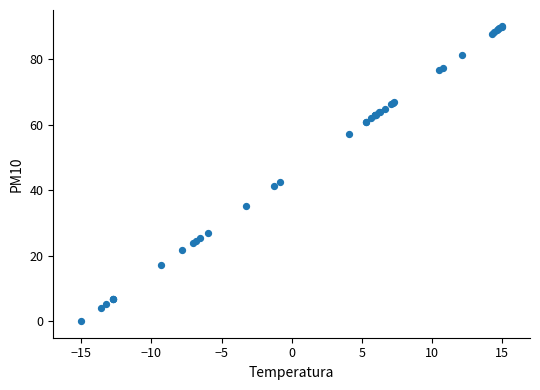

What Y value in the scatter plot is closest to 45?

42.5